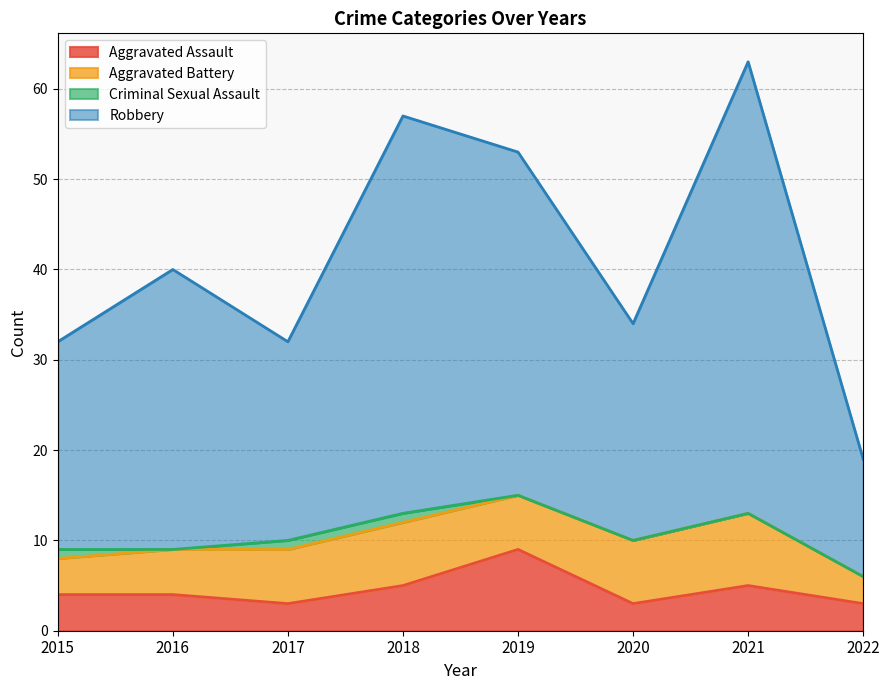

Where does the Robbery series first go above 40?

2018